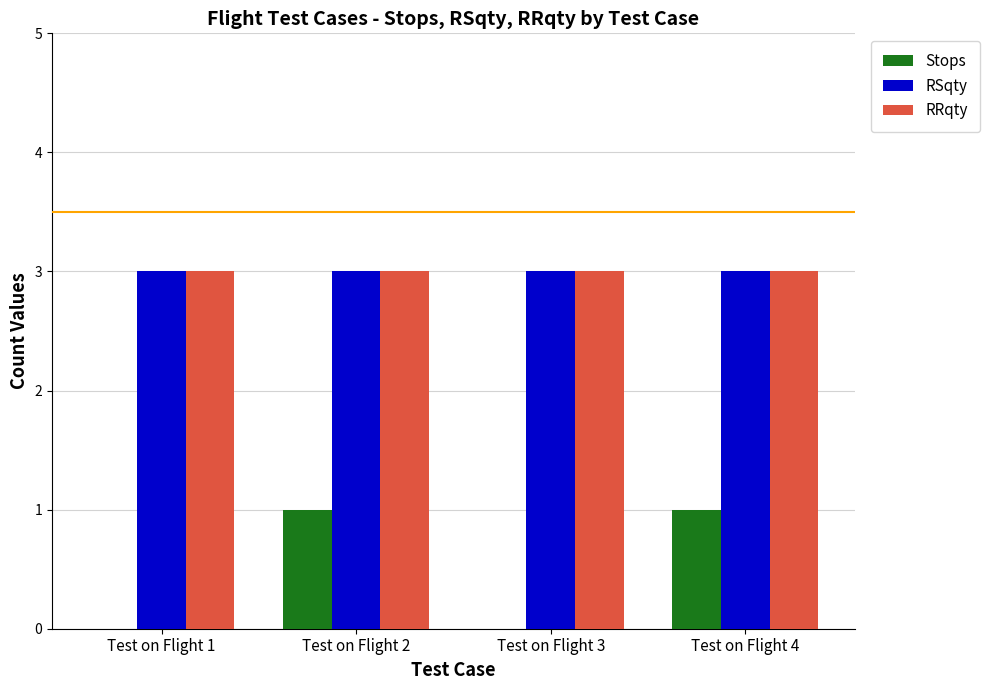

The value of RSqty at Test on Flight 4 is 2. True or false?

False